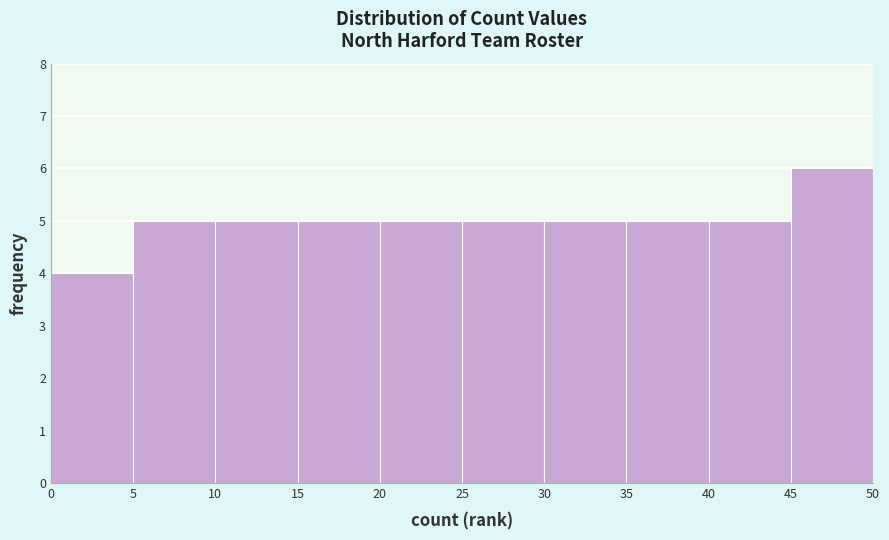

Reading left to right, transcribe this chart: for each bar, give the range it covers on the x-axis and its height. The values are not printed on the chart, so give them approximately, as read against the axis.

0 to 5: 4
5 to 10: 5
10 to 15: 5
15 to 20: 5
20 to 25: 5
25 to 30: 5
30 to 35: 5
35 to 40: 5
40 to 45: 5
45 to 50: 6